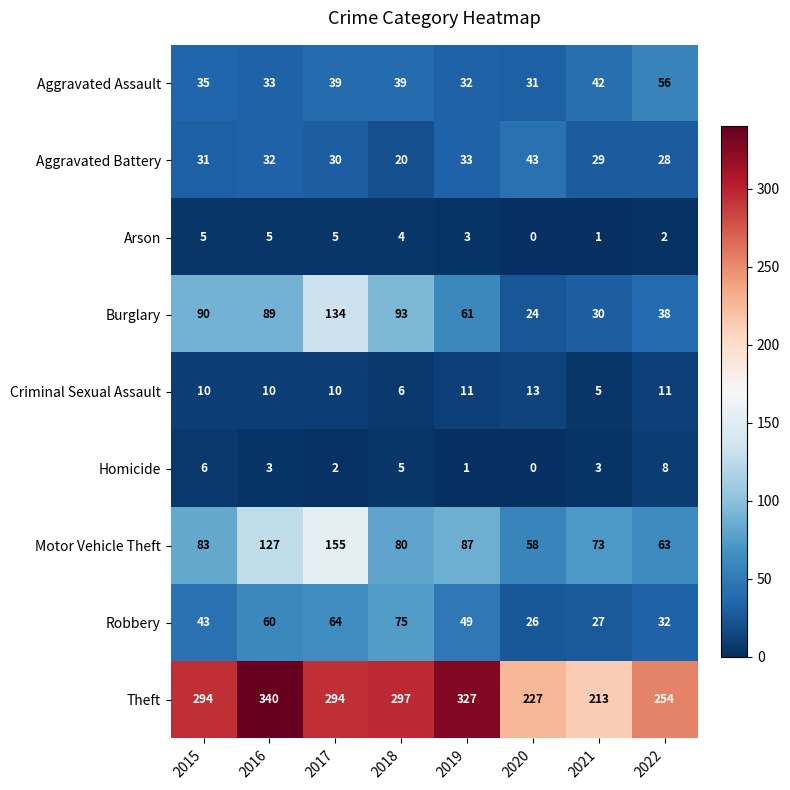

Rank the series at 2015 from lowest to highest value.

Arson, Homicide, Criminal Sexual Assault, Aggravated Battery, Aggravated Assault, Robbery, Motor Vehicle Theft, Burglary, Theft